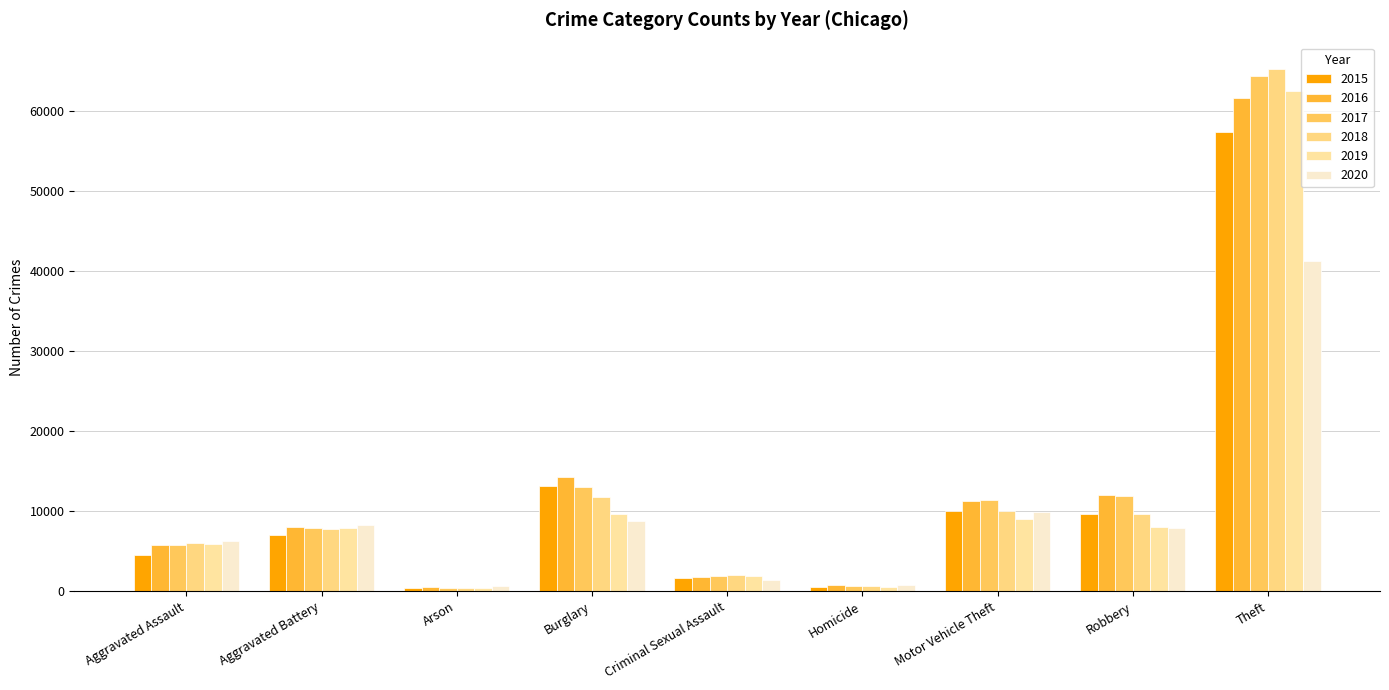

Which series has the largest total across all categories?

2017